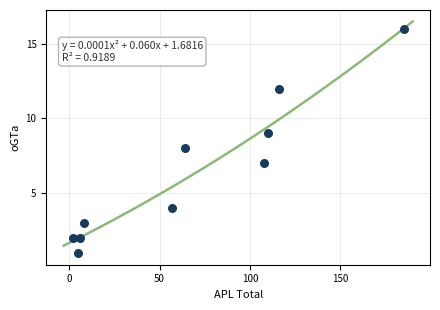

What is the range of X values (max minus min)?

183